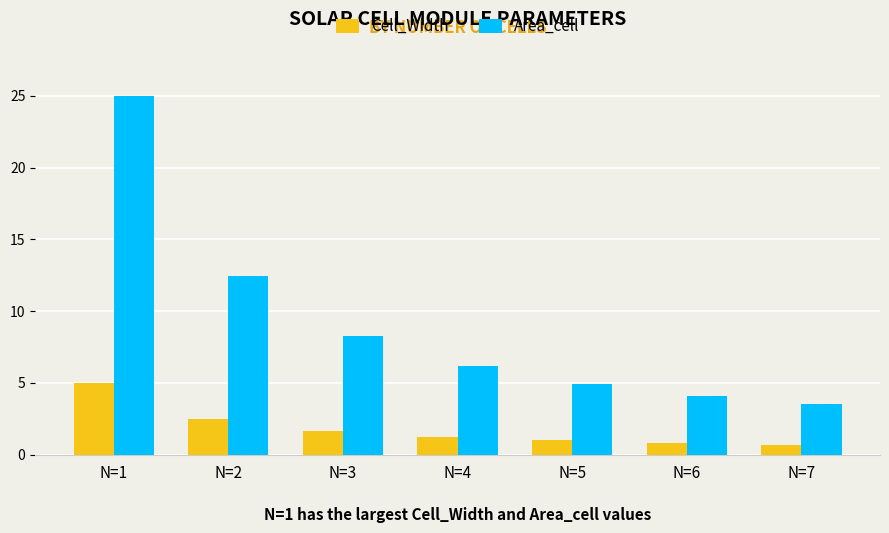

What is the approximate value of Cell_Width at N=2?

2.5